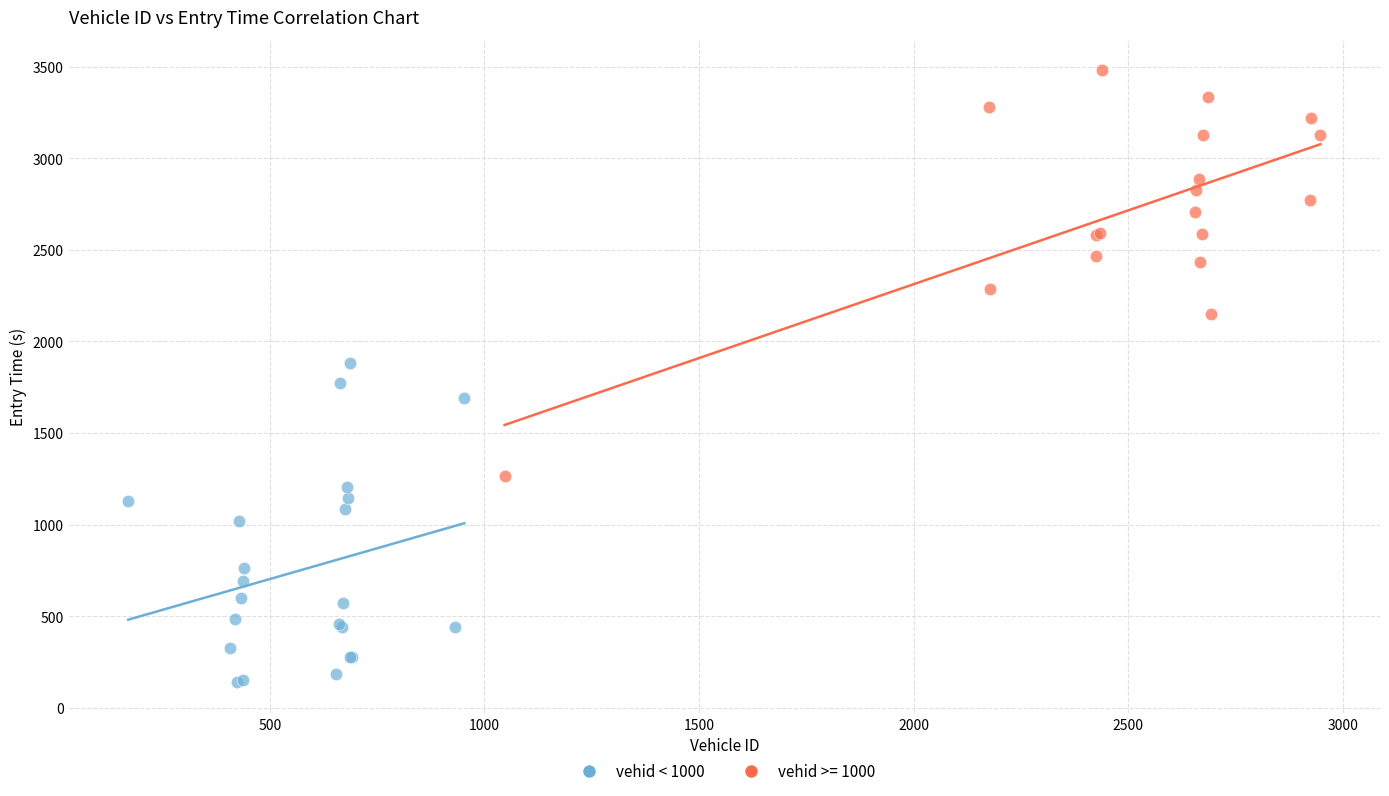

Which series contains the highest Y value?

vehid >= 1000